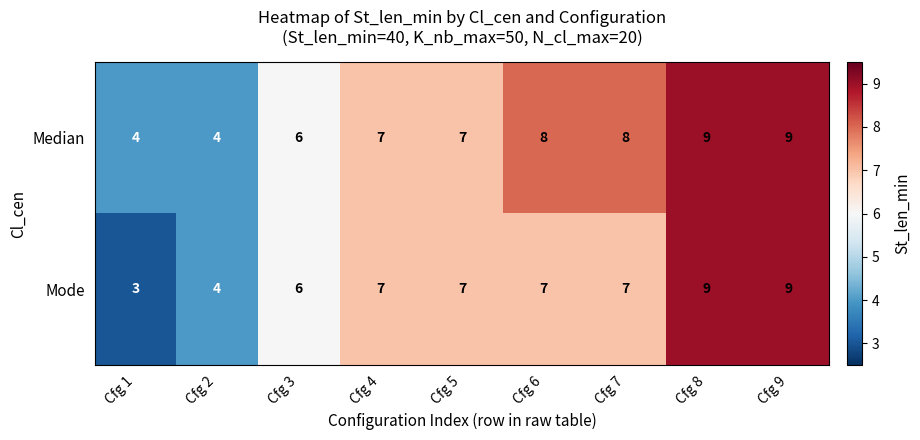

What is the minimum value shown in the chart?

3